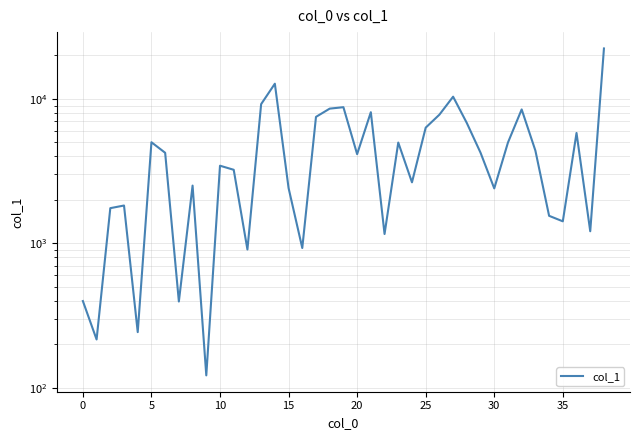

Count the number of categories in the chart.

39